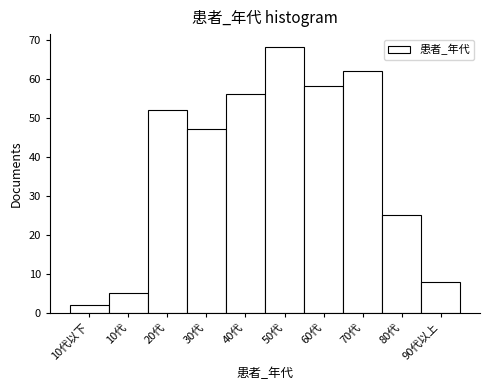

Reading right to left, what are all the values shown in this chart?

90代以上=8	80代=25	70代=62	60代=58	50代=68	40代=56	30代=47	20代=52	10代=5	10代以下=2